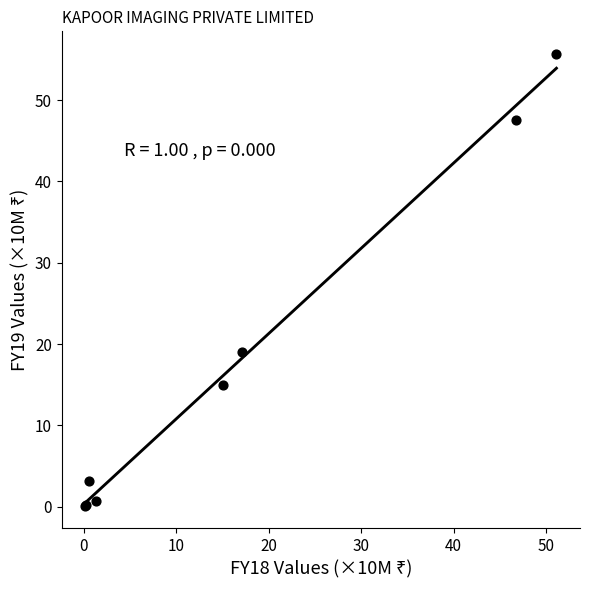

What Y value in the scatter plot is closest to 27?

19.0